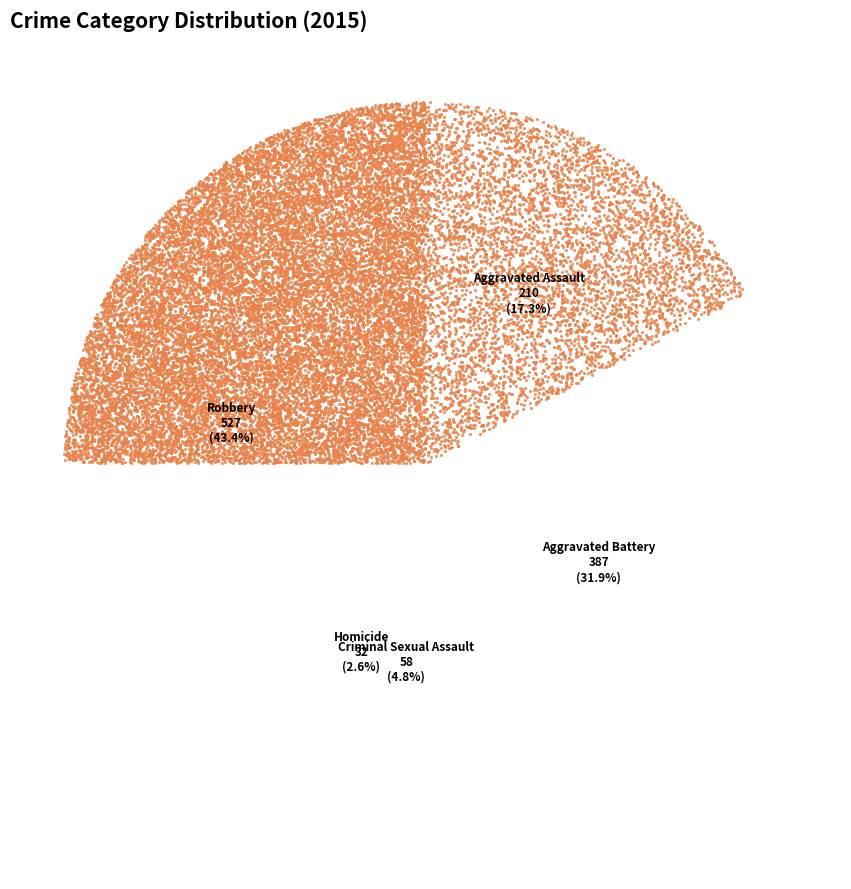

To the nearest percent, what is the difference between the Robbery and Aggravated Battery slice percentages?

12%